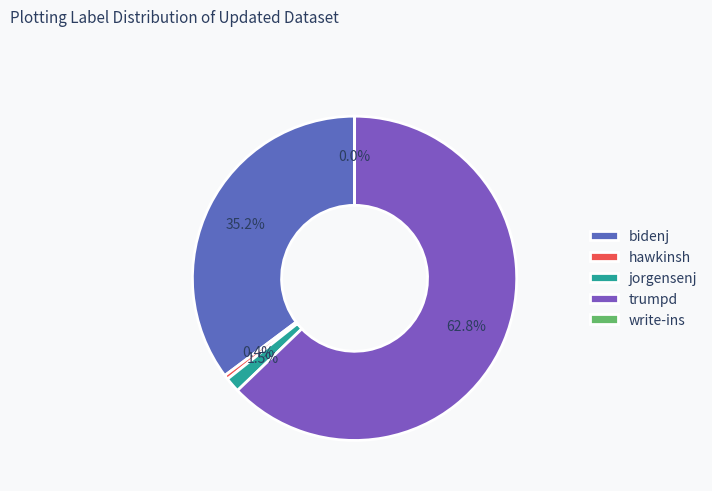

True or false: trumpd accounts for 63% of the total.

True